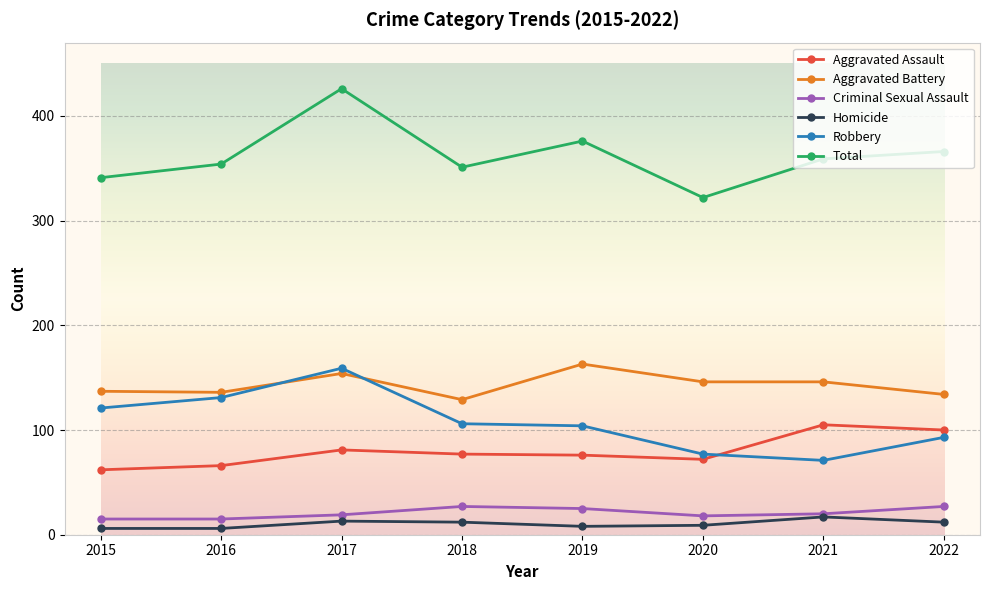

Which series has the largest range (max minus min)?

Total